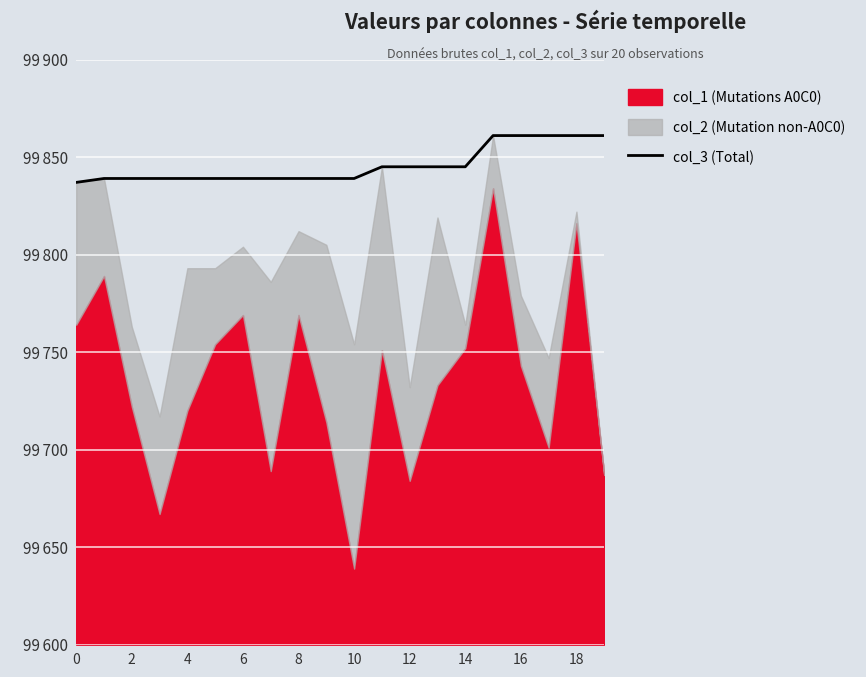

How many data points does each series have?

20